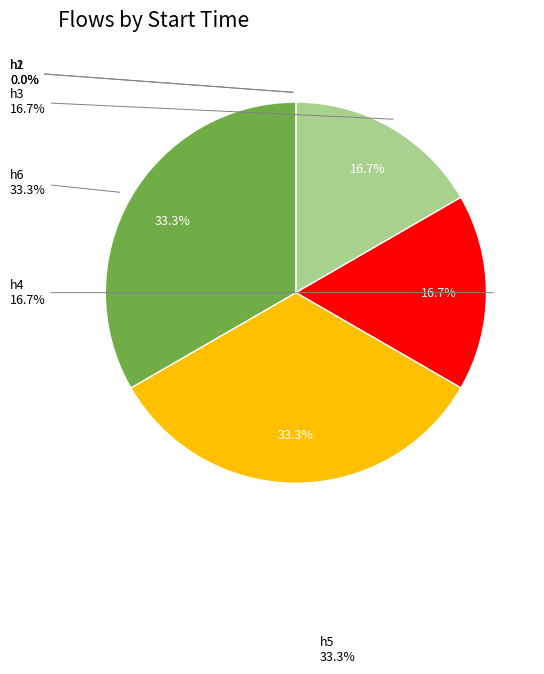

To the nearest percent, what is the average slice percentage?

17%